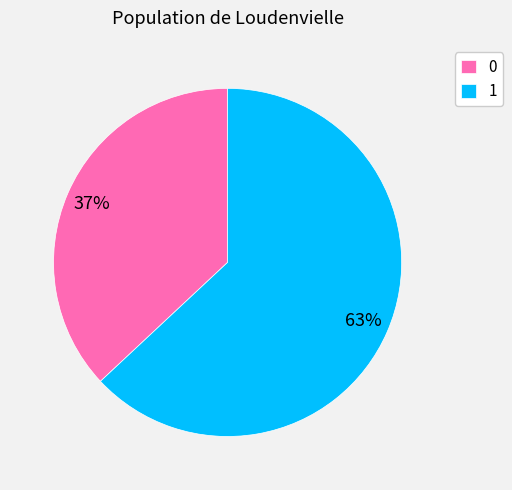

Rank the categories by value from lowest to highest.

0, 1